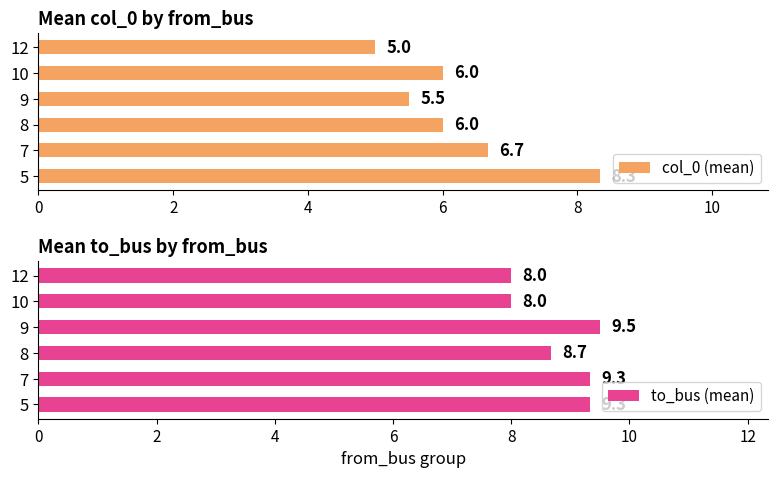

What is the maximum value for col_0 (mean)?

8.3